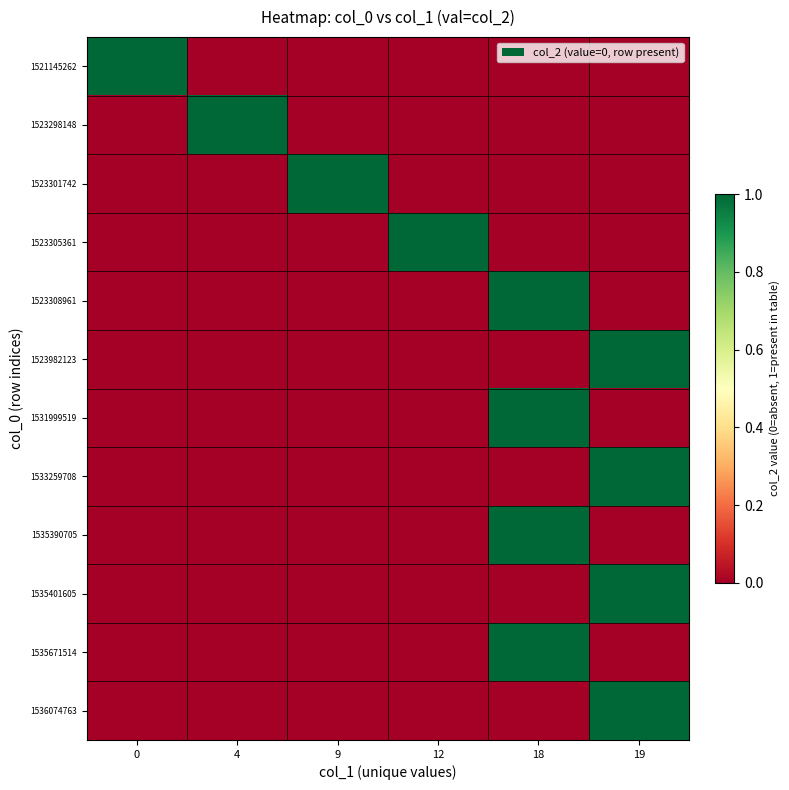

Reading left to right, transcribe all the data shown in this chart.

row_0: 1	0	0	0	0	0
row_1: 0	1	0	0	0	0
row_2: 0	0	1	0	0	0
row_3: 0	0	0	1	0	0
row_4: 0	0	0	0	1	0
row_5: 0	0	0	0	0	1
row_6: 0	0	0	0	1	0
row_7: 0	0	0	0	0	1
row_8: 0	0	0	0	1	0
row_9: 0	0	0	0	0	1
row_10: 0	0	0	0	1	0
row_11: 0	0	0	0	0	1